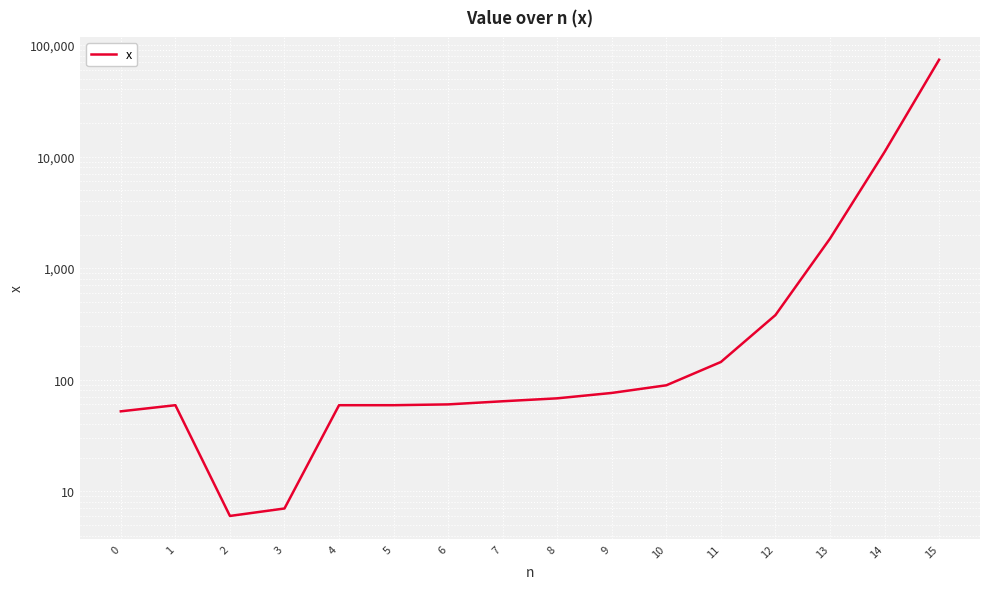

Which category has the lowest value across all series?

2